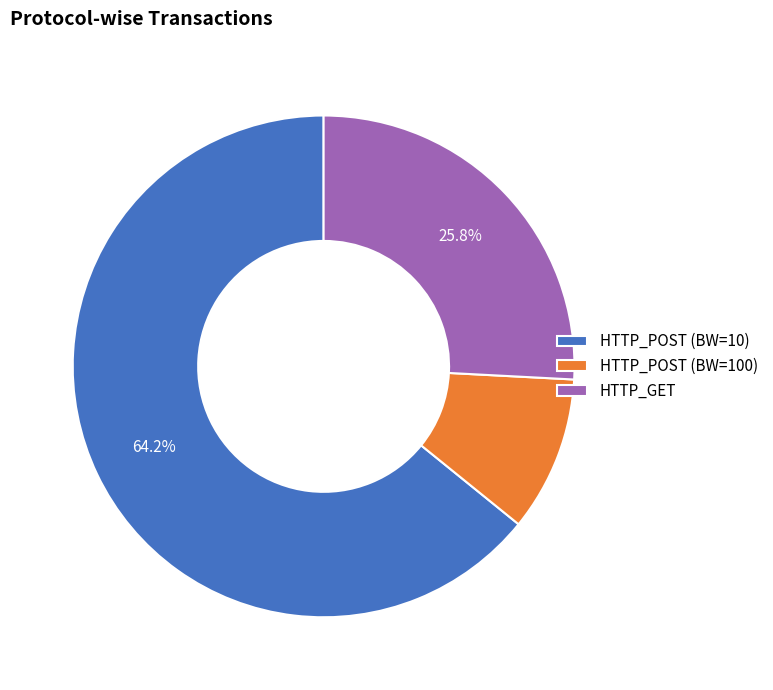

How many slices are in this pie chart?

3